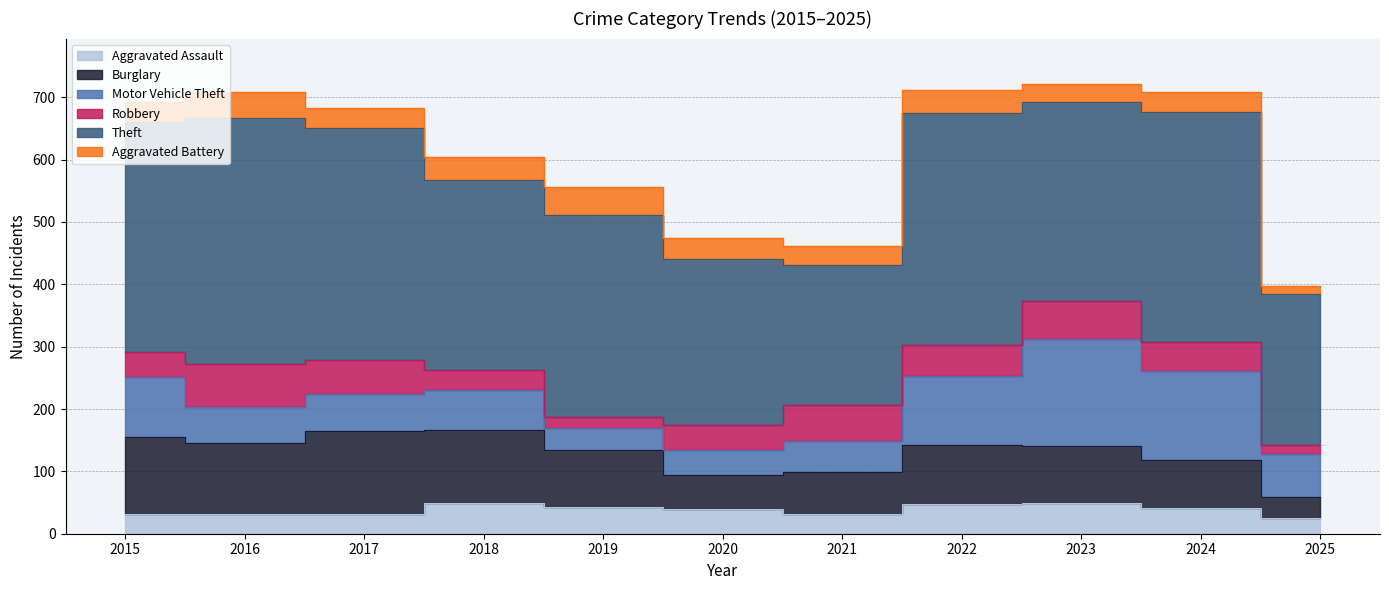

Is it true that Theft equals 266 at 2020?

True